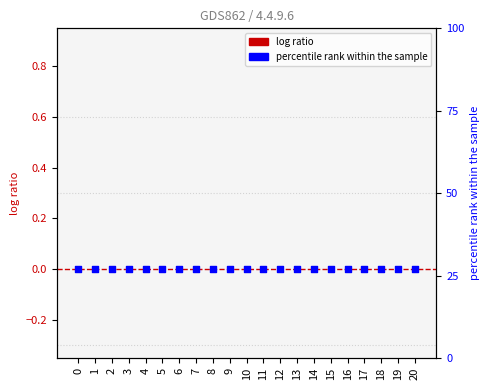

Is the value of percentile rank within the sample at 12 greater than the value of buy_margin at 6?

Yes